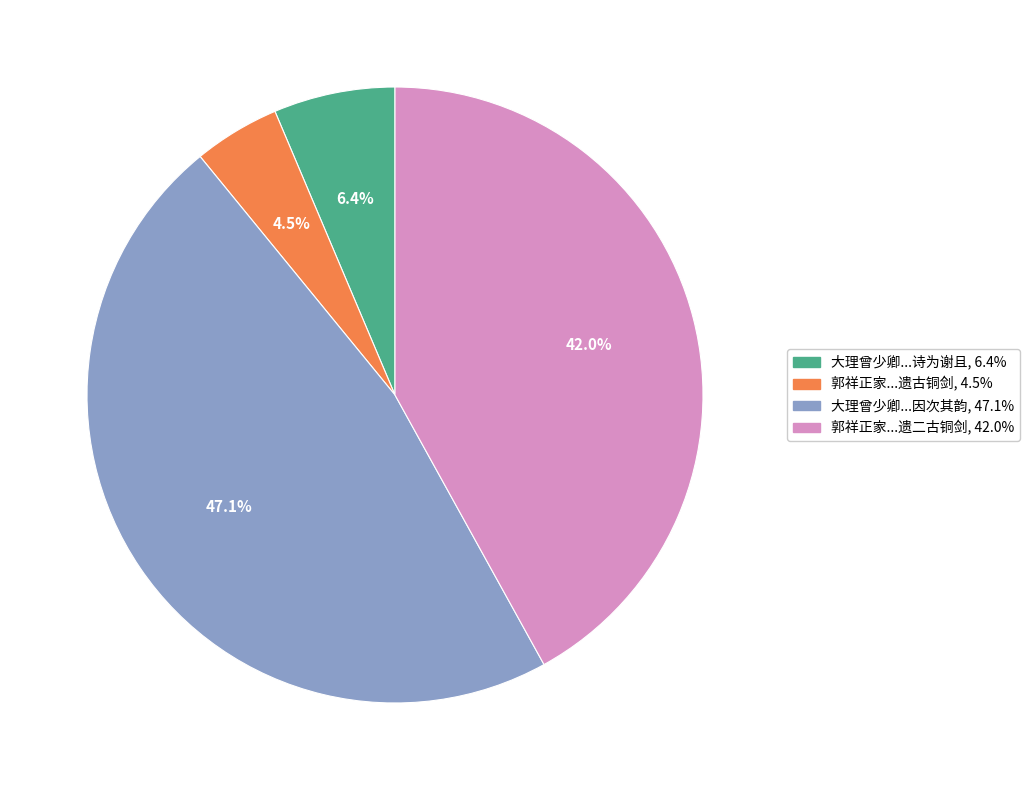

Count the number of slices in the pie.

4